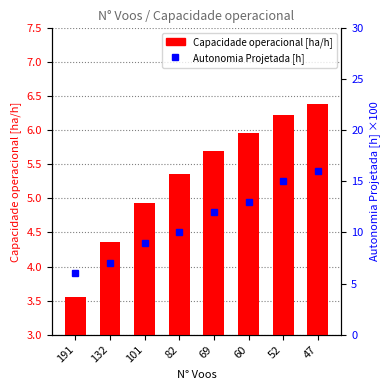

How many categories are shown in the chart?

8